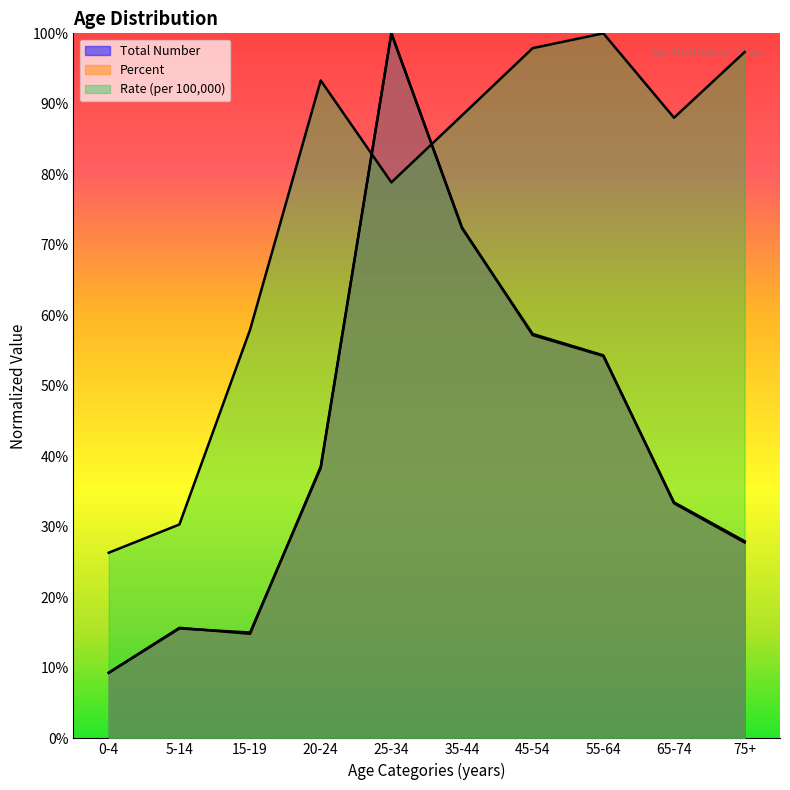

Does the chart have visible grid lines?

No